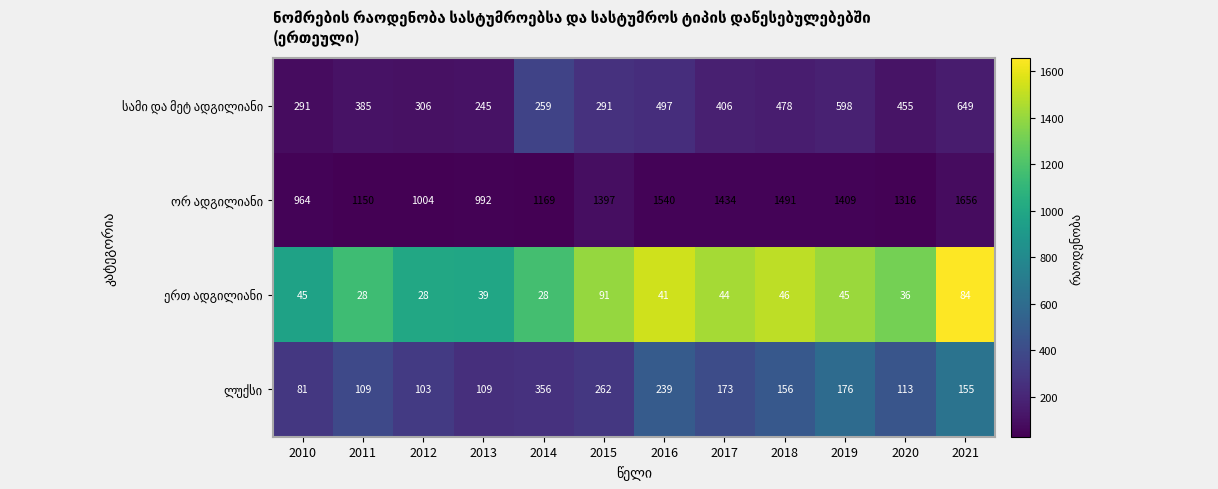

What is the smallest value displayed?

28